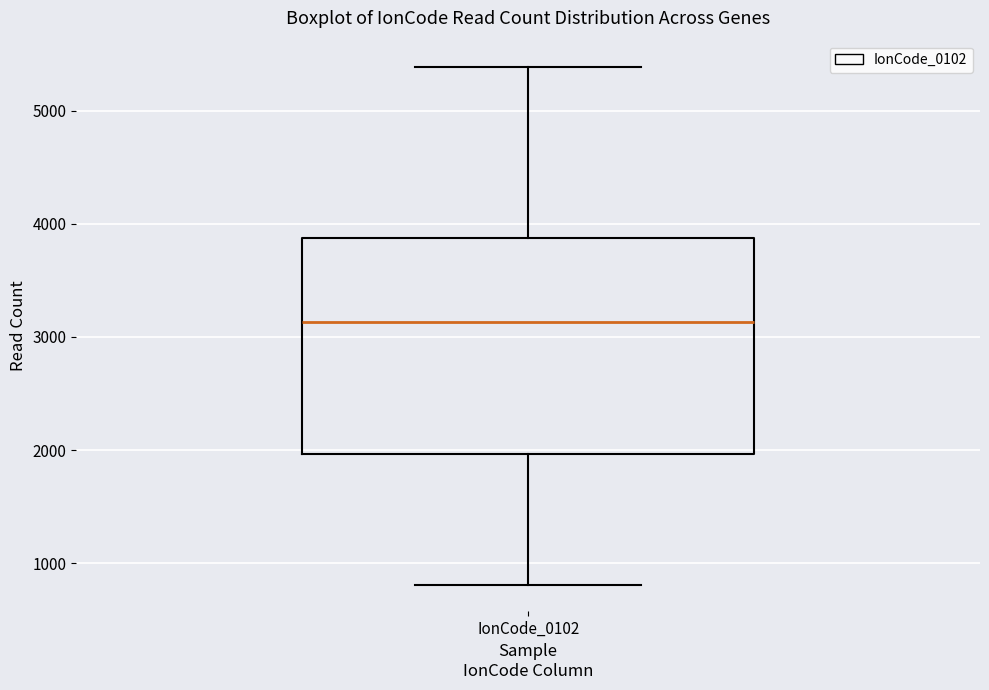

Where does the median line of the box for IonCode_0102 sit on the y-axis? The values are not printed on the chart, so give them approximately, as read against the axis.

3100